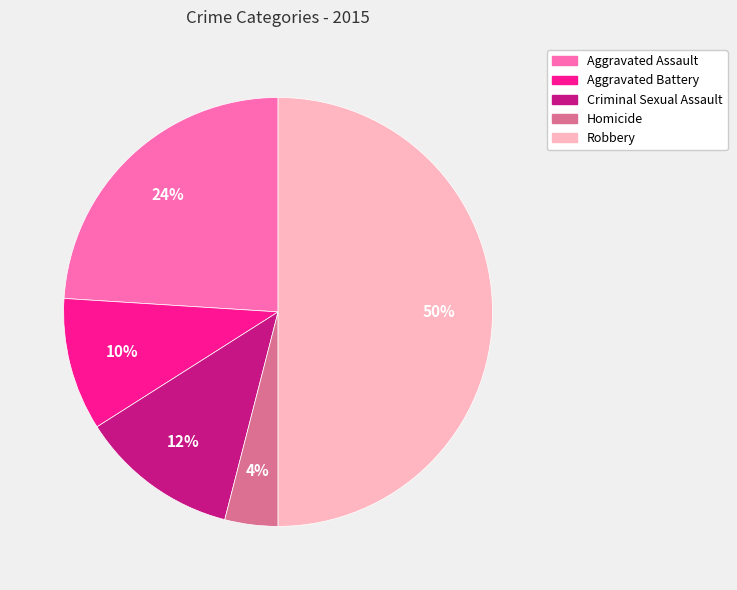

To the nearest percent, what percentage of the pie is Aggravated Assault?

24%